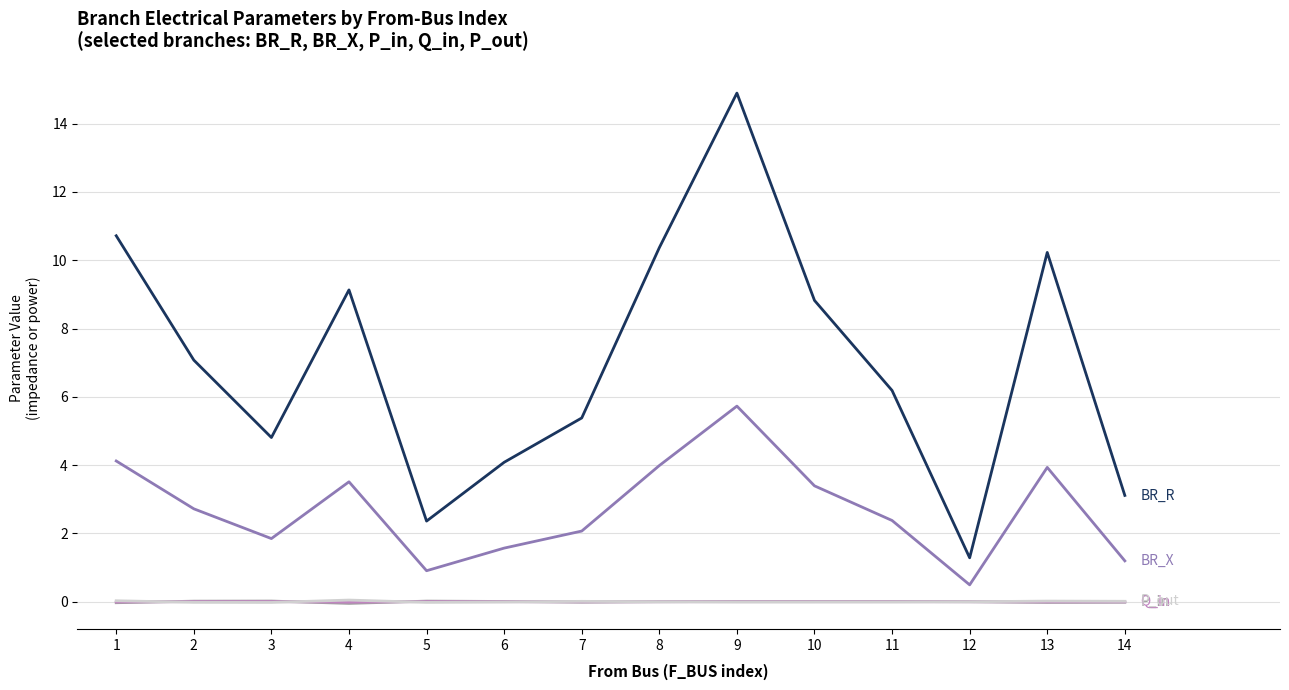

At which category is the sum across all series the highest?

9